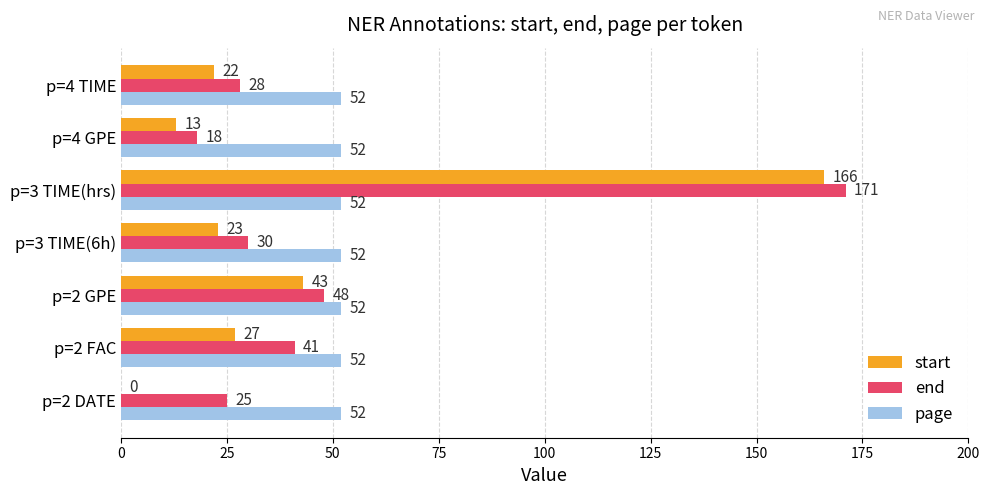

Which series changed the most between p=2 DATE and p=2 FAC?

start